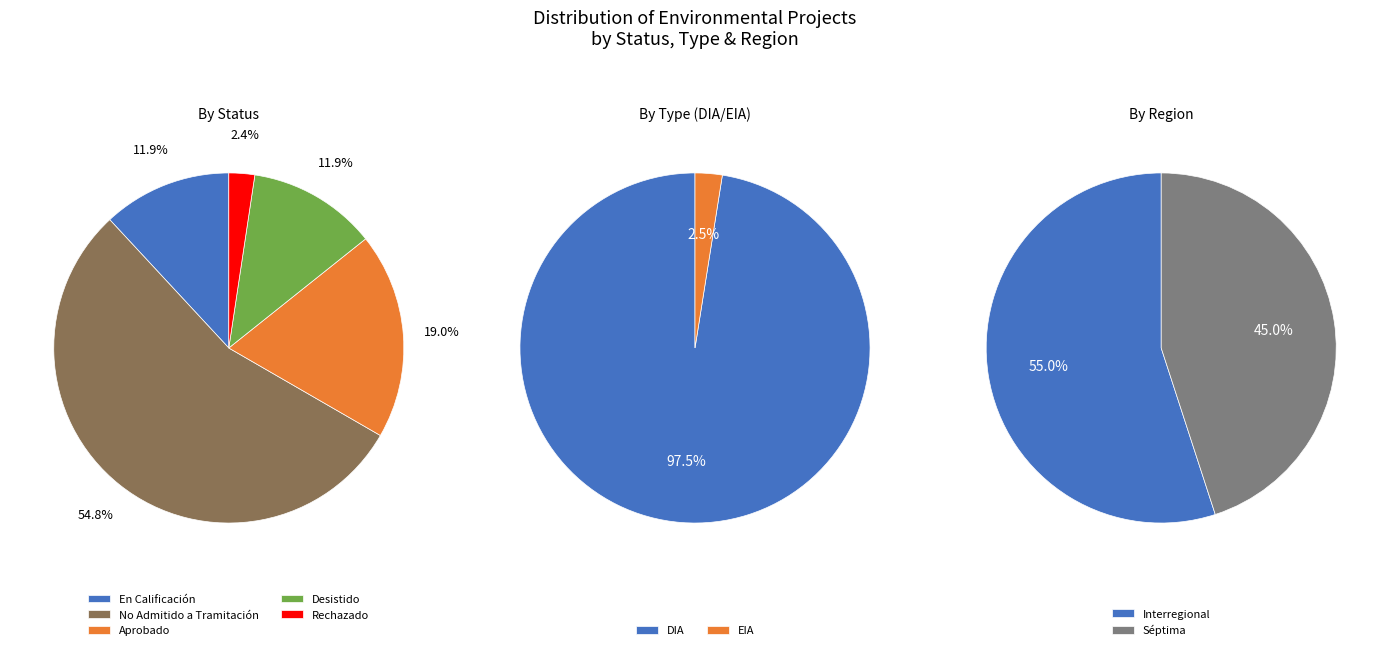

What is the difference between the highest and lowest values at No Admitido a Tramitación?

23